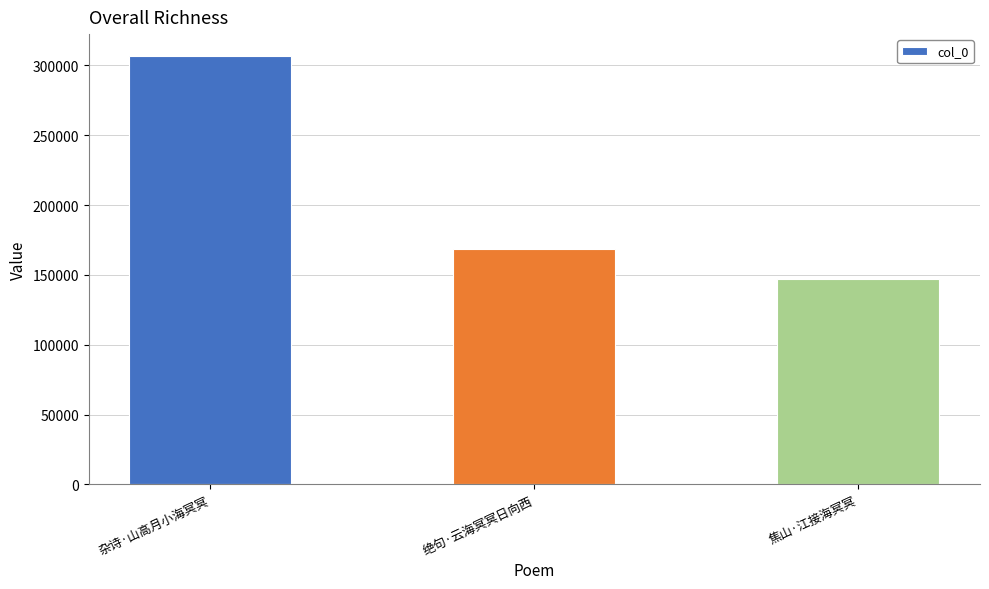

What is the ratio of the value at 焦山·江接海冥冥 to the value at 杂诗·山高月小海冥冥?

0.5